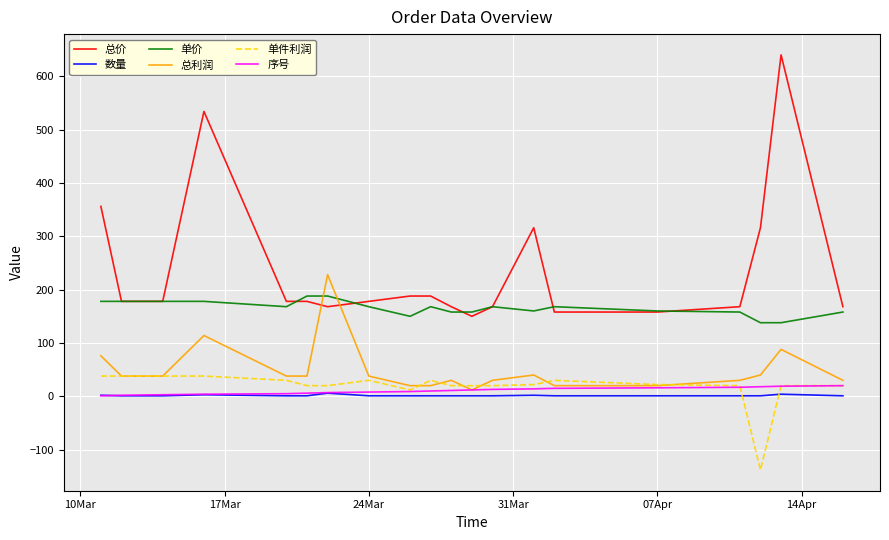

What is the greatest value displayed?

640